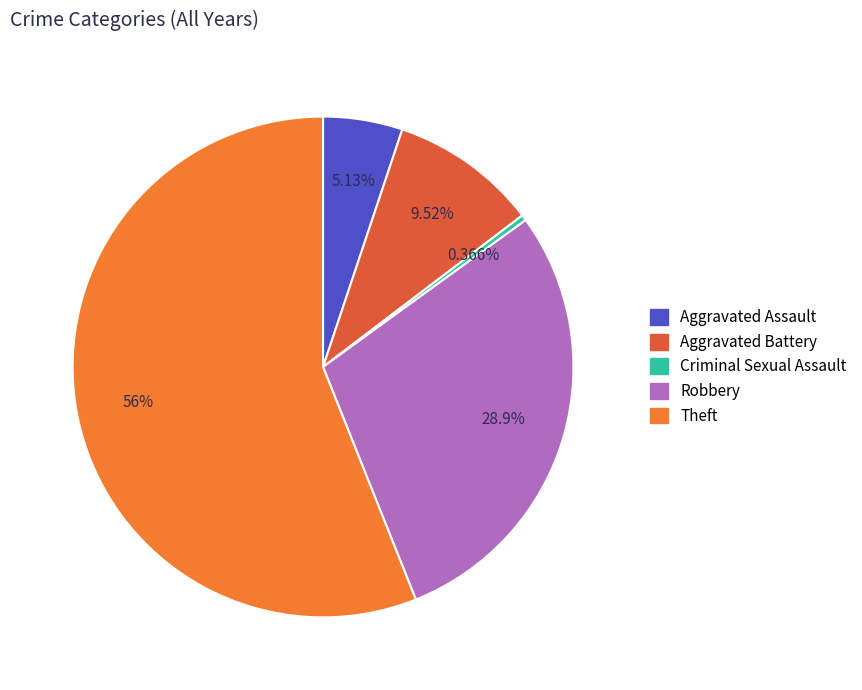

To the nearest percent, what is the average slice percentage?

20%